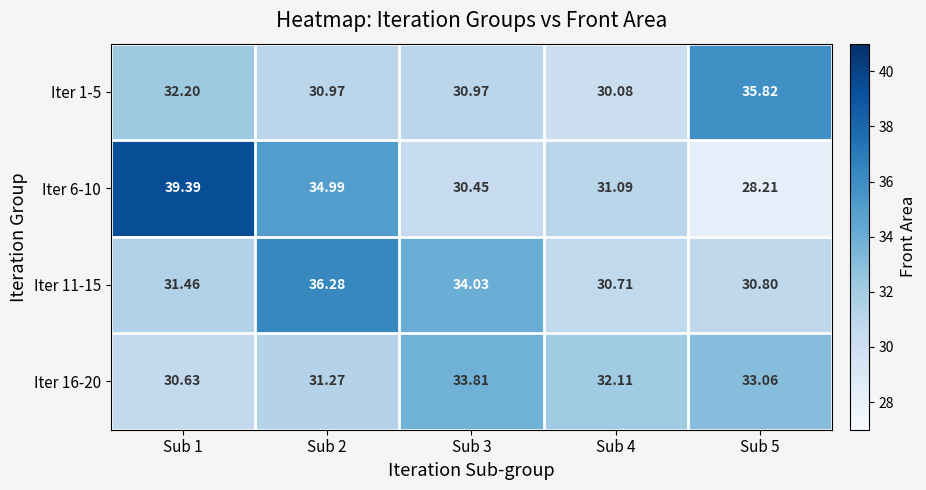

Is the value of Iter 6-10 at Sub 4 greater than the value of Iter 16-20 at Sub 1?

Yes